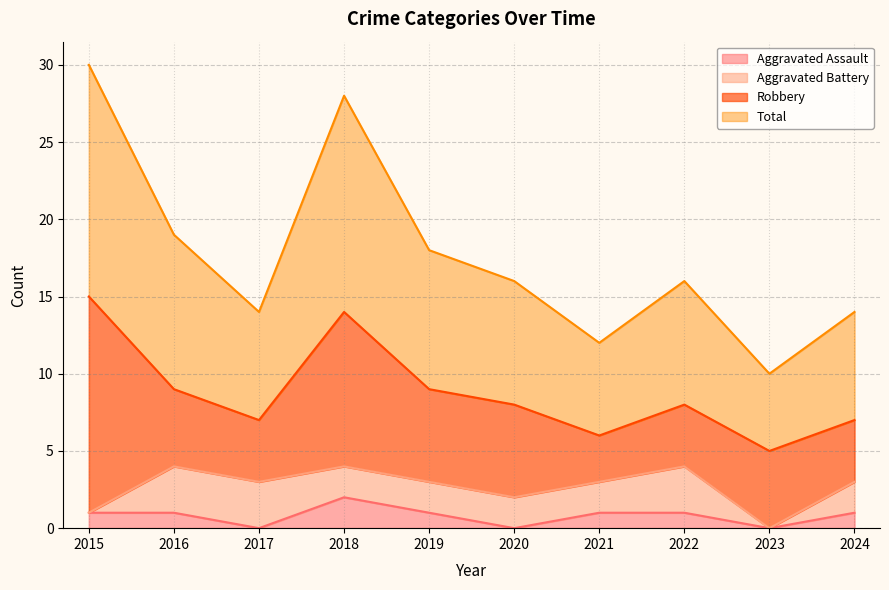

Where is the first local maximum for Aggravated Assault?

2018